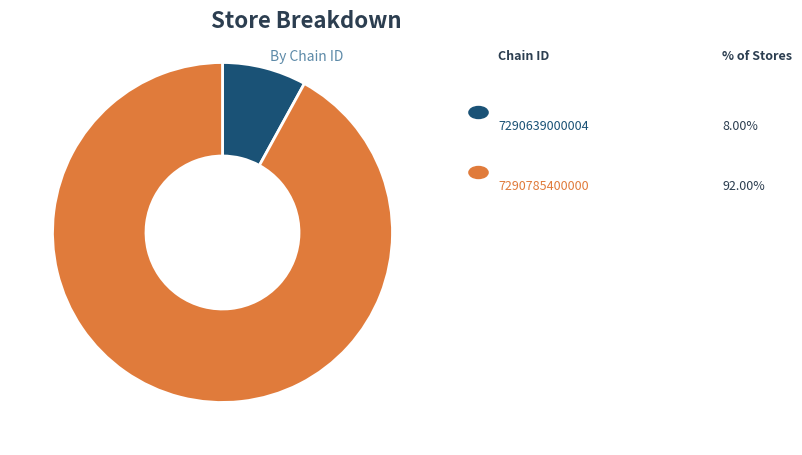

Is there any slice that represents more than half of the pie?

Yes